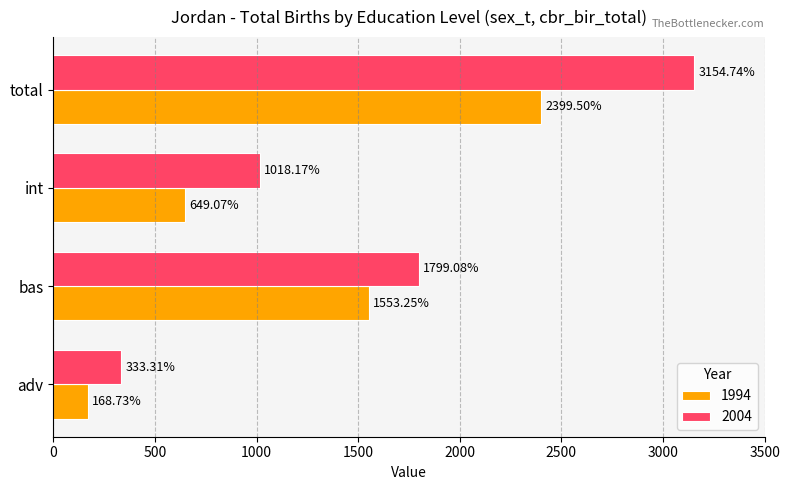

What is the highest value of the 1994 series?

2399.5